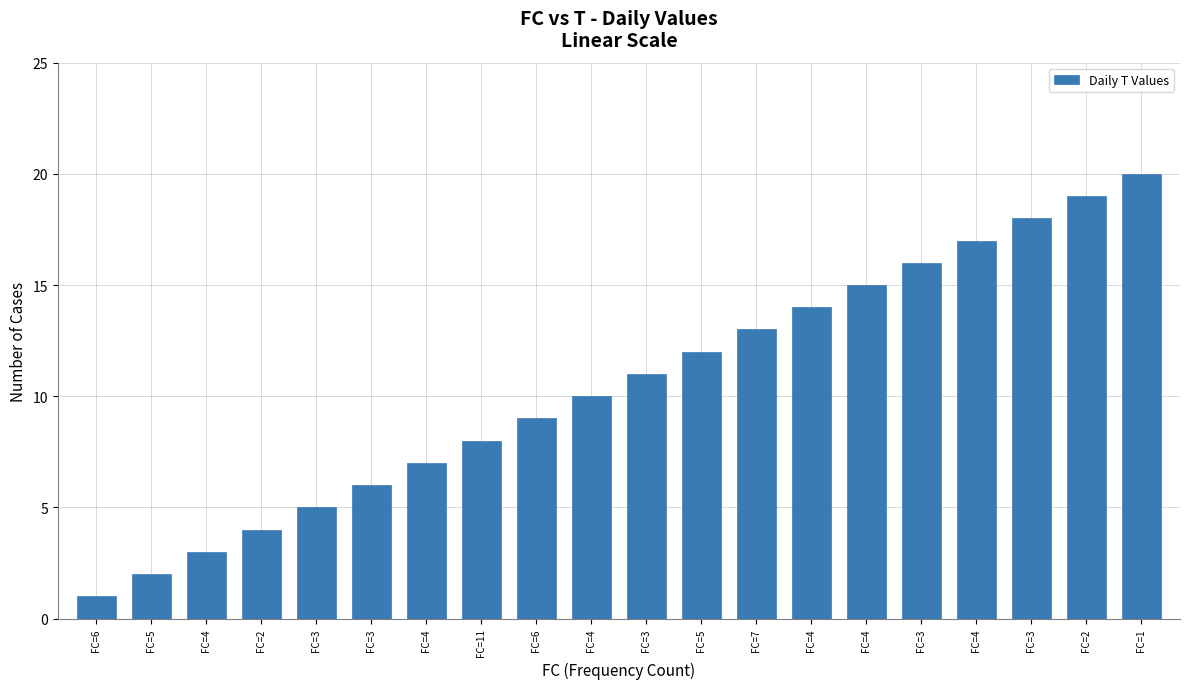

What is the maximum value shown in the chart?

20